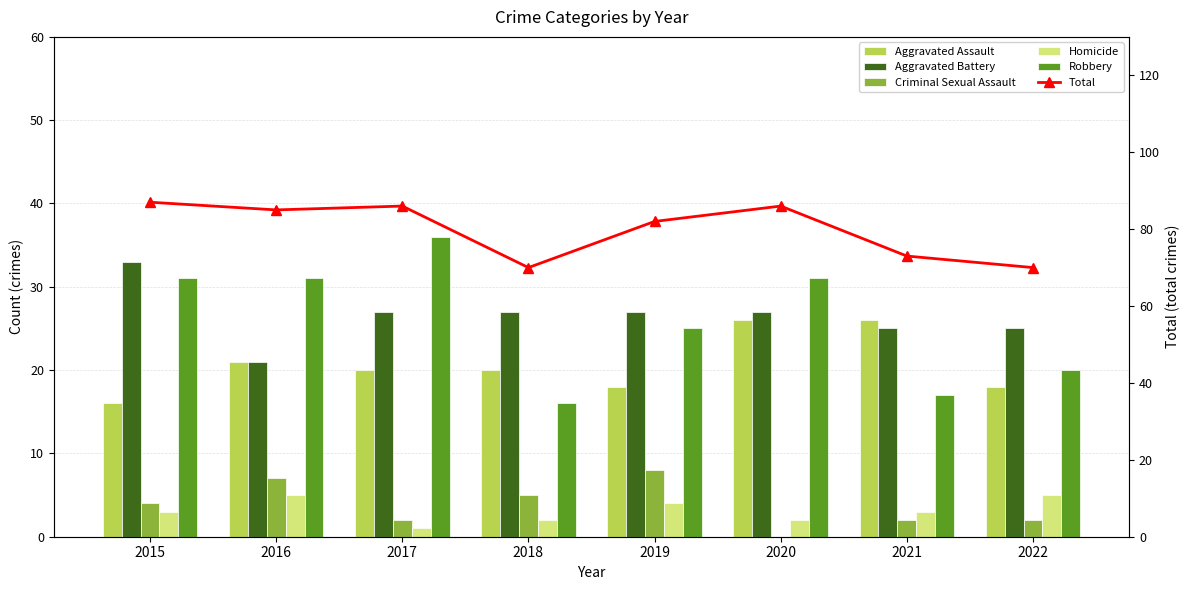

What are all the series names shown in the legend?

Aggravated Assault, Aggravated Battery, Criminal Sexual Assault, Homicide, Robbery, Total